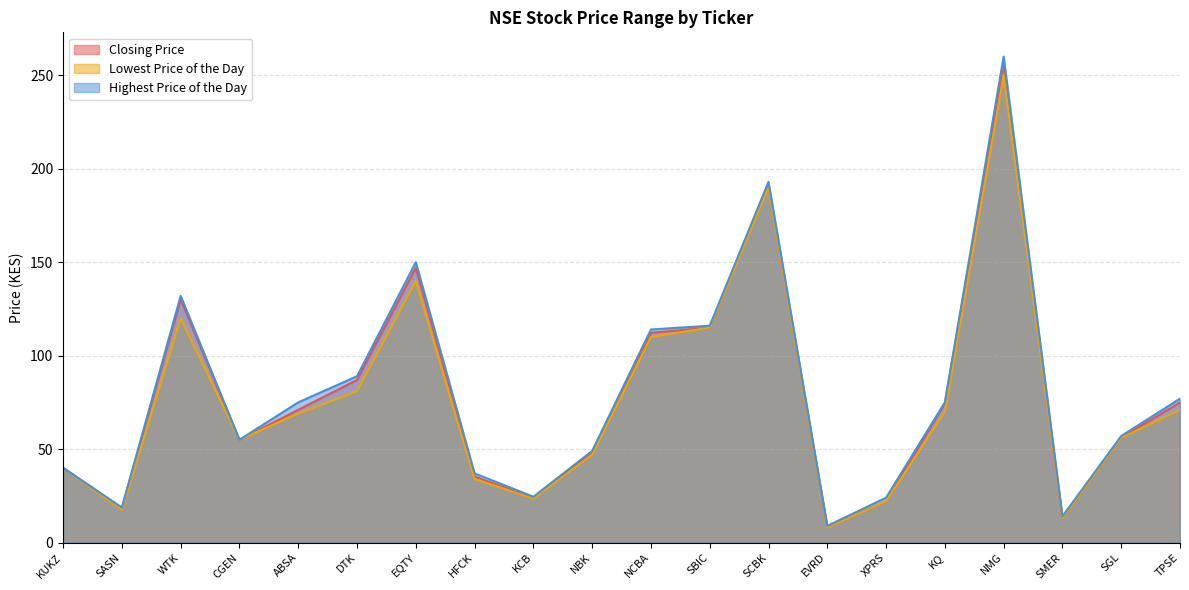

What is the total value across all series at SGL?

169.0